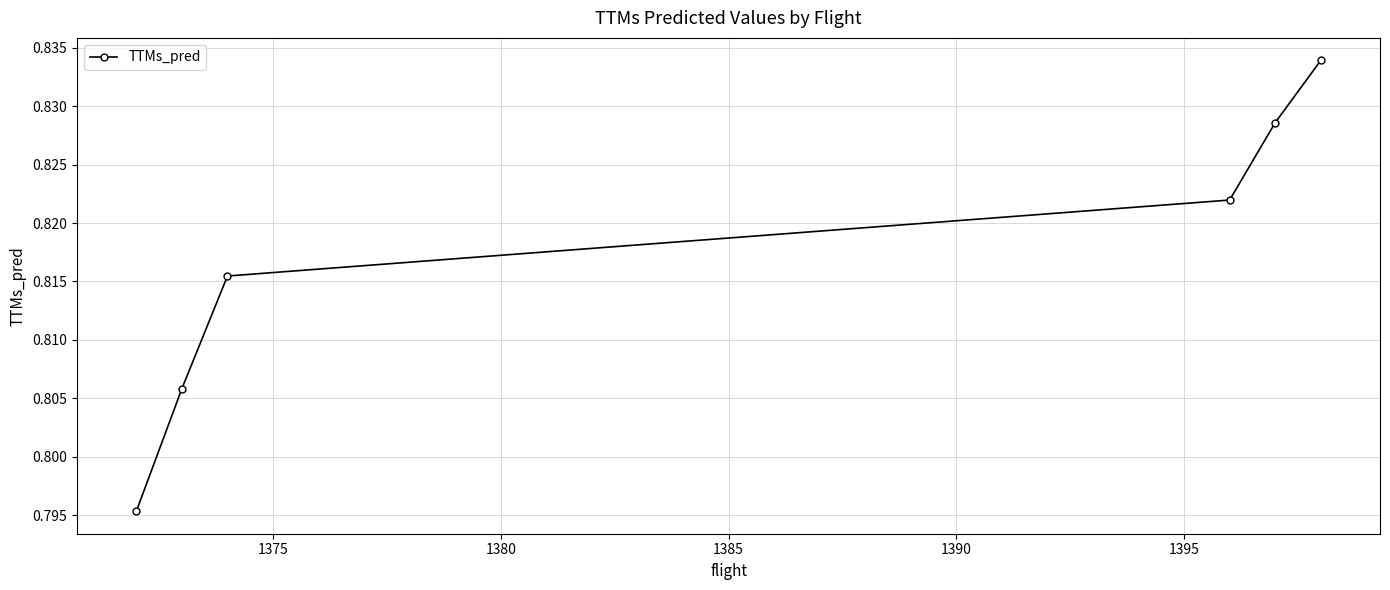

True or false: there are more than 1 points higher than both neighbors.

False